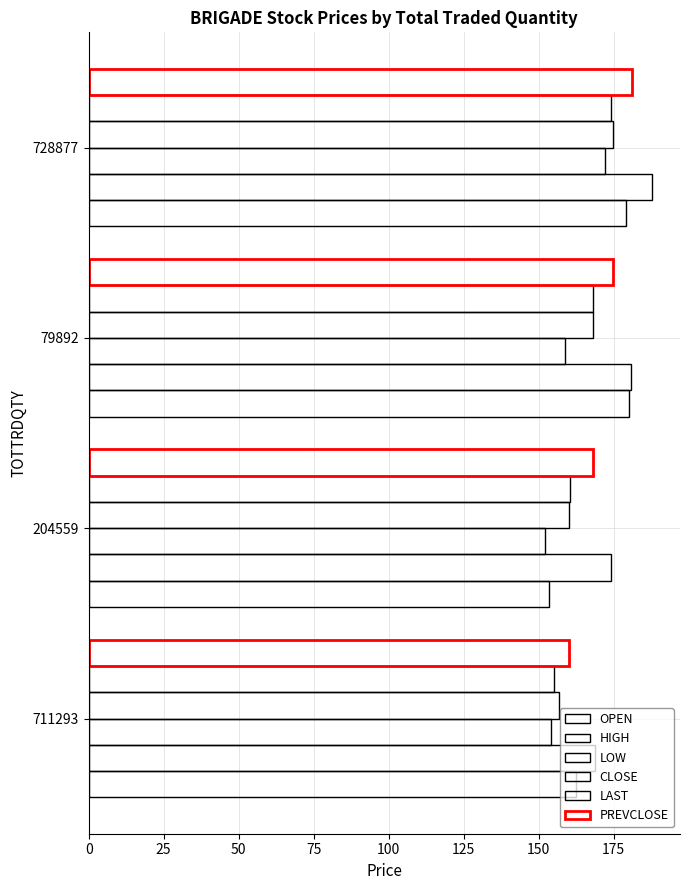

What is the difference between the maximum and minimum values in the LOW series?

20.1